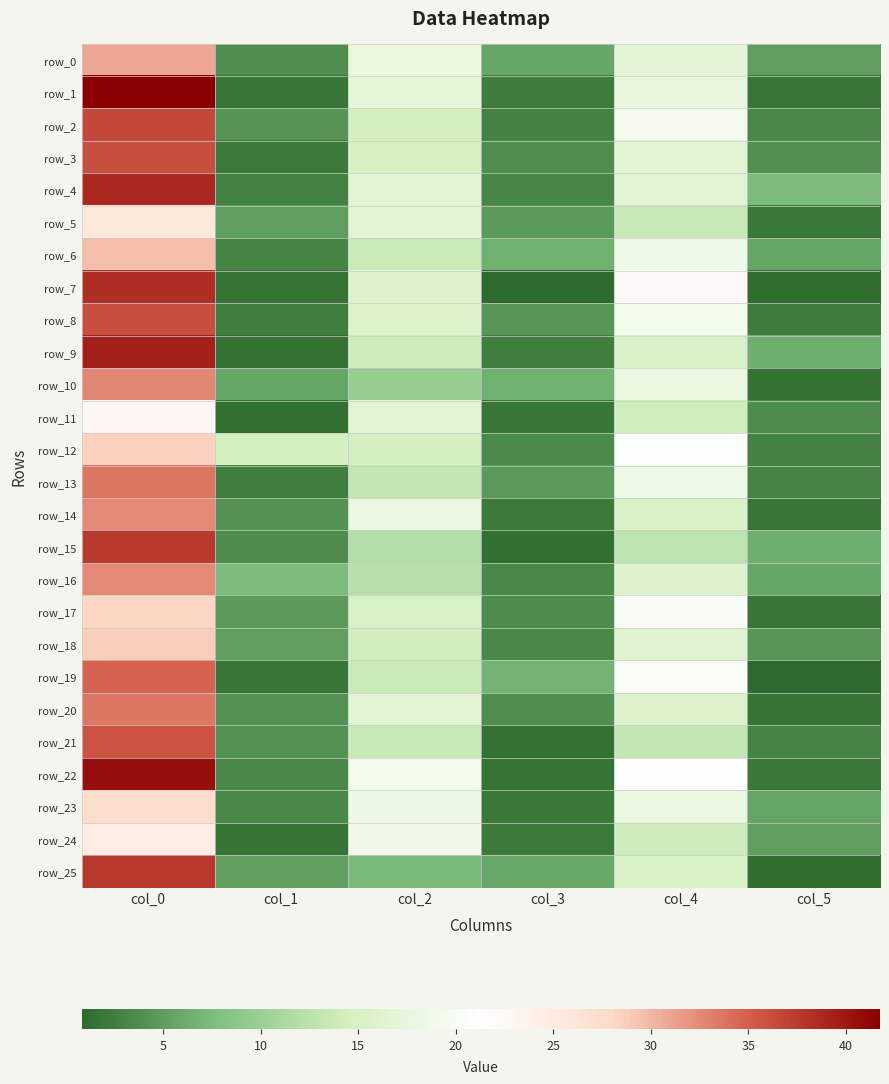

How many values in the row_21 series are below 13?

3